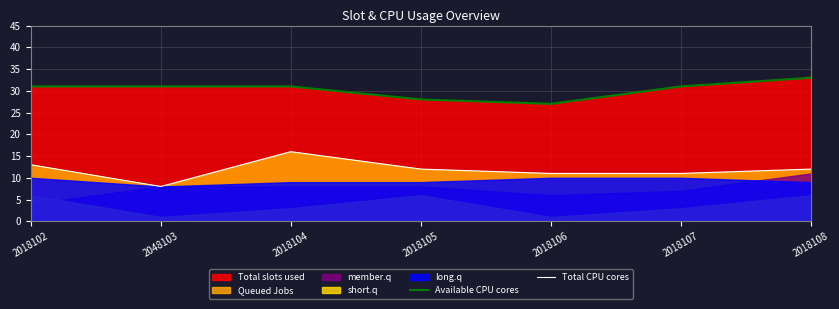

How many categories are shown in the chart?

7